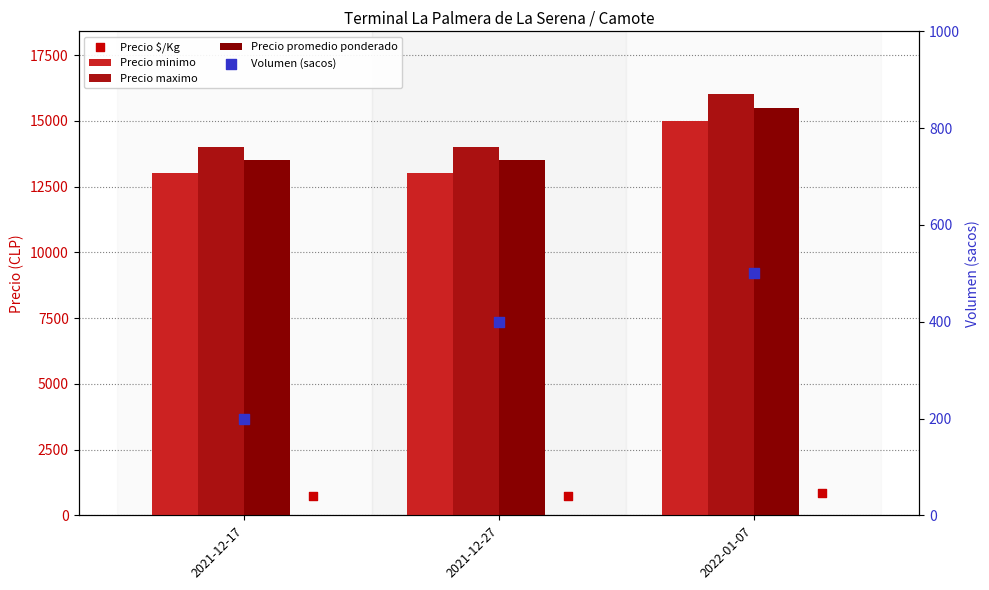

Which series reaches the maximum Y coordinate?

Precio maximo